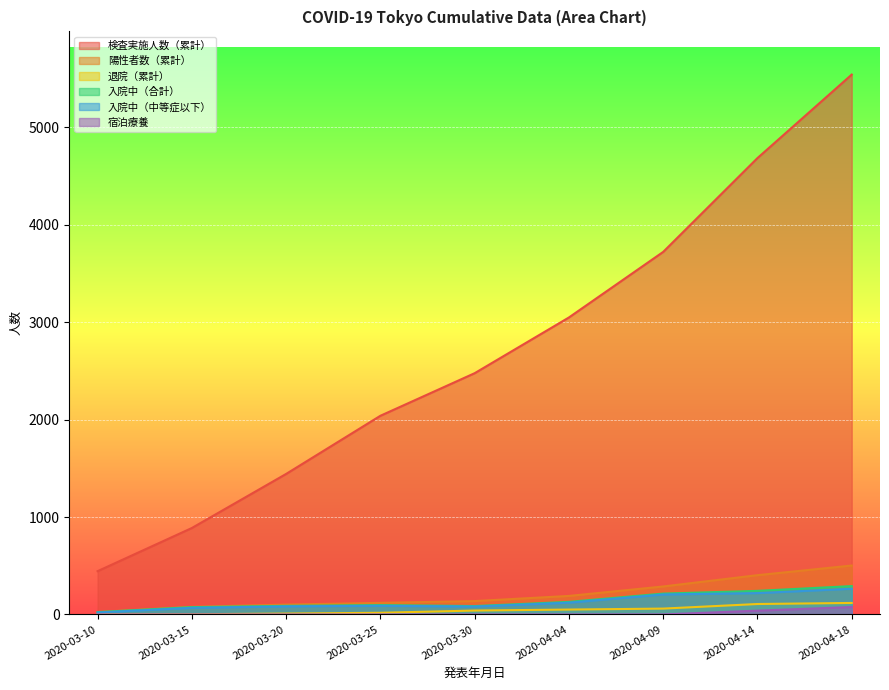

Which label corresponds to the smallest value in the chart?

2020-03-10